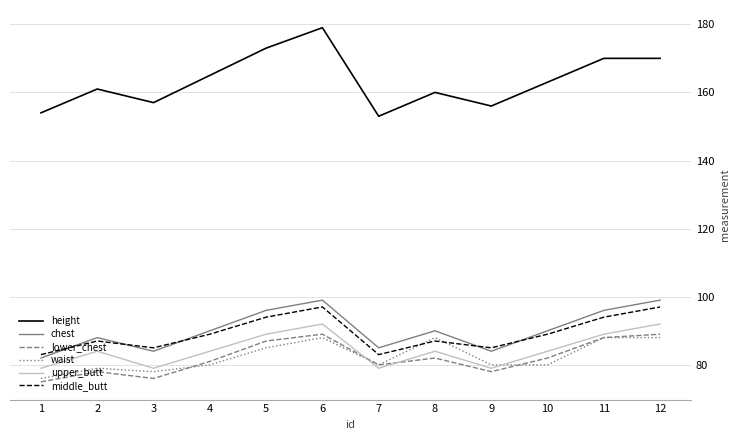

Which series has the largest range (max minus min)?

height